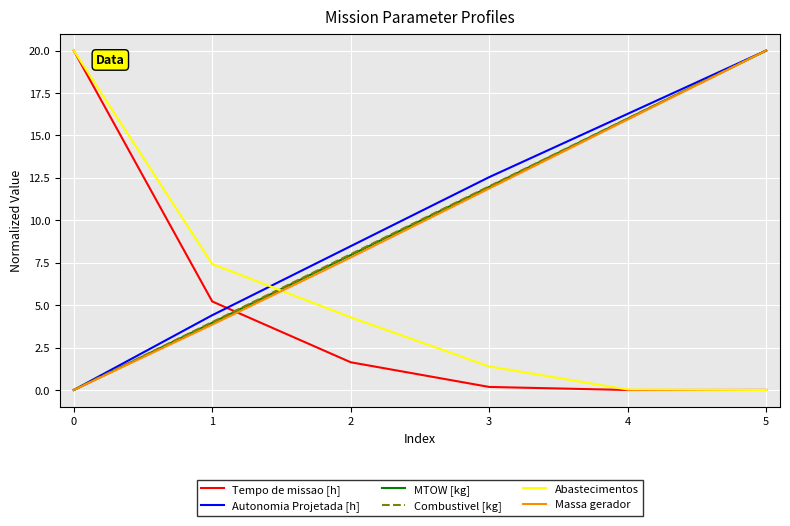

How many series are shown in this chart?

6